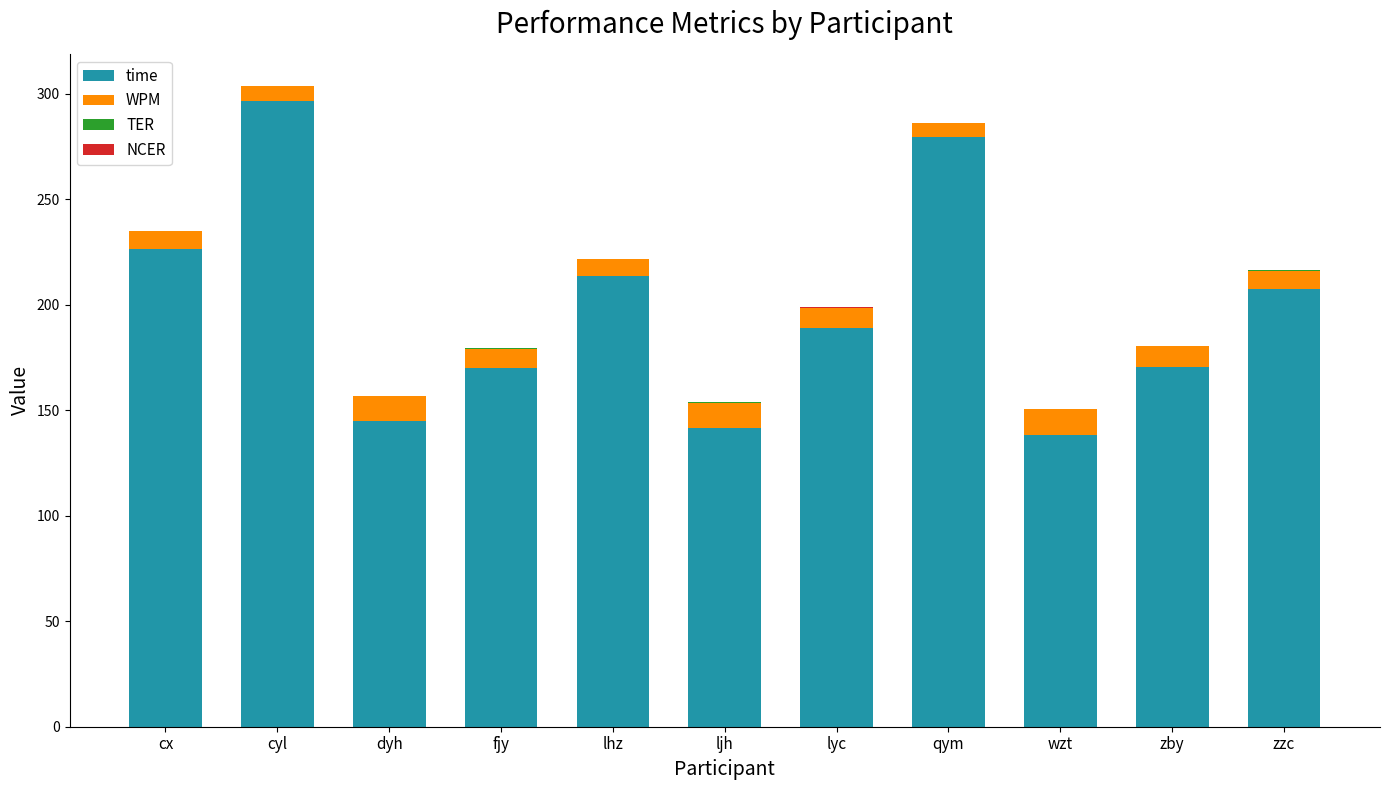

How many values in the time series exceed 188?

6